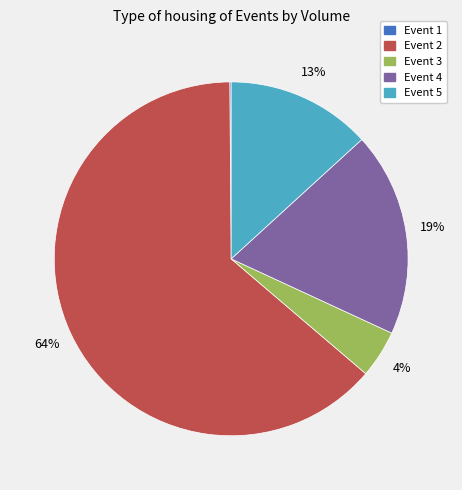

Which slice is the largest?

Event 2